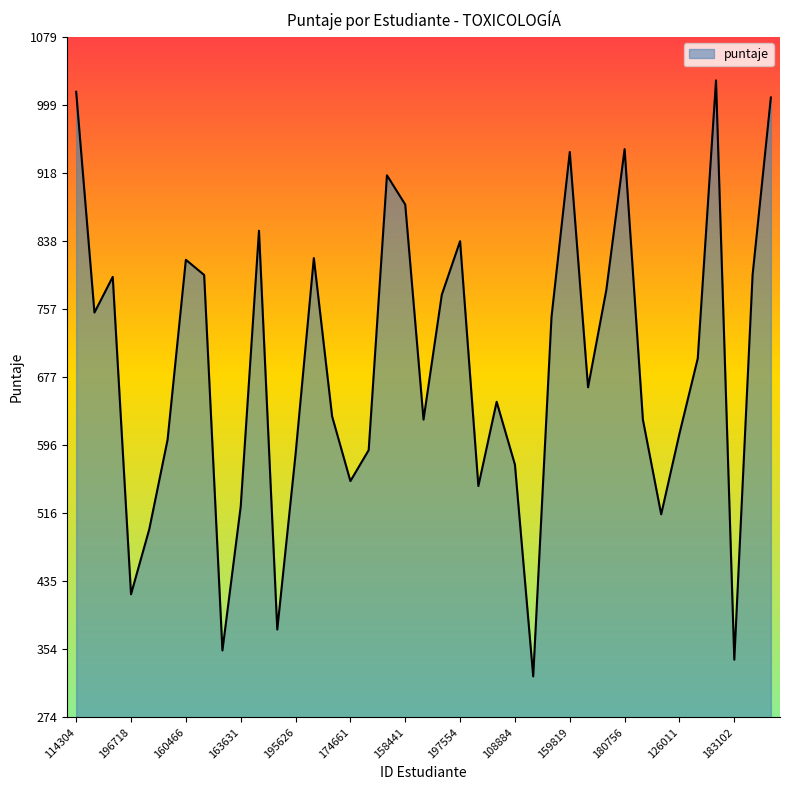

What is the difference between the second highest and minimum values?

692.1